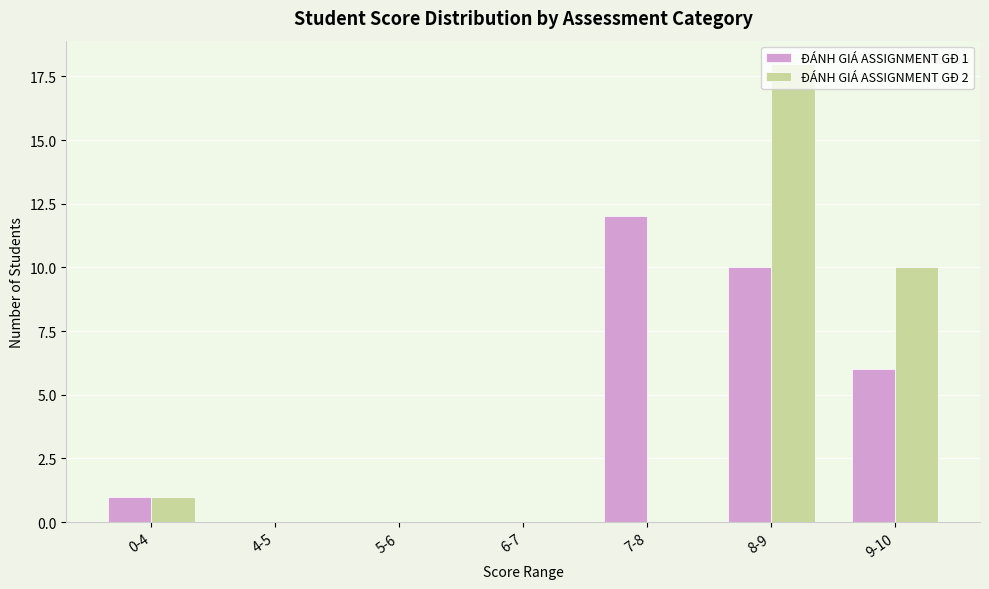

The value of ĐÁNH GIÁ ASSIGNMENT GĐ 1 at 4-5 is 0. True or false?

True